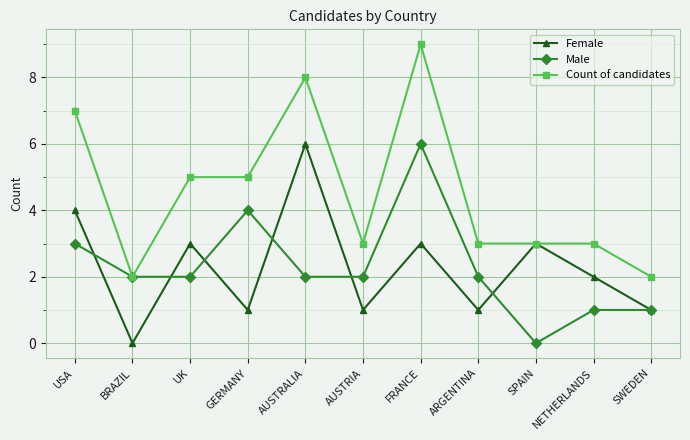

Where is the first local maximum for Male?

GERMANY